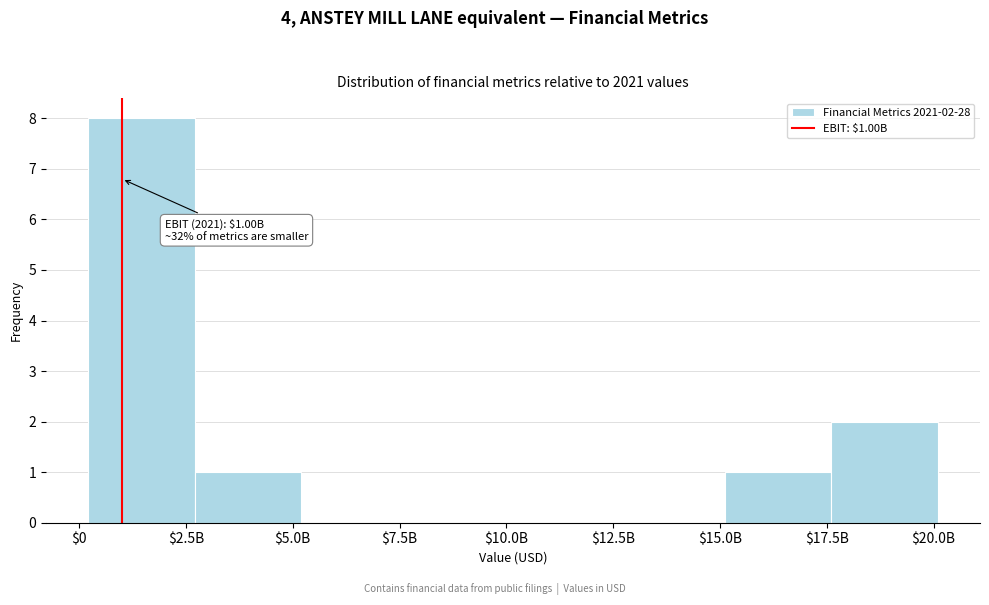

What is the sum of all values?

12